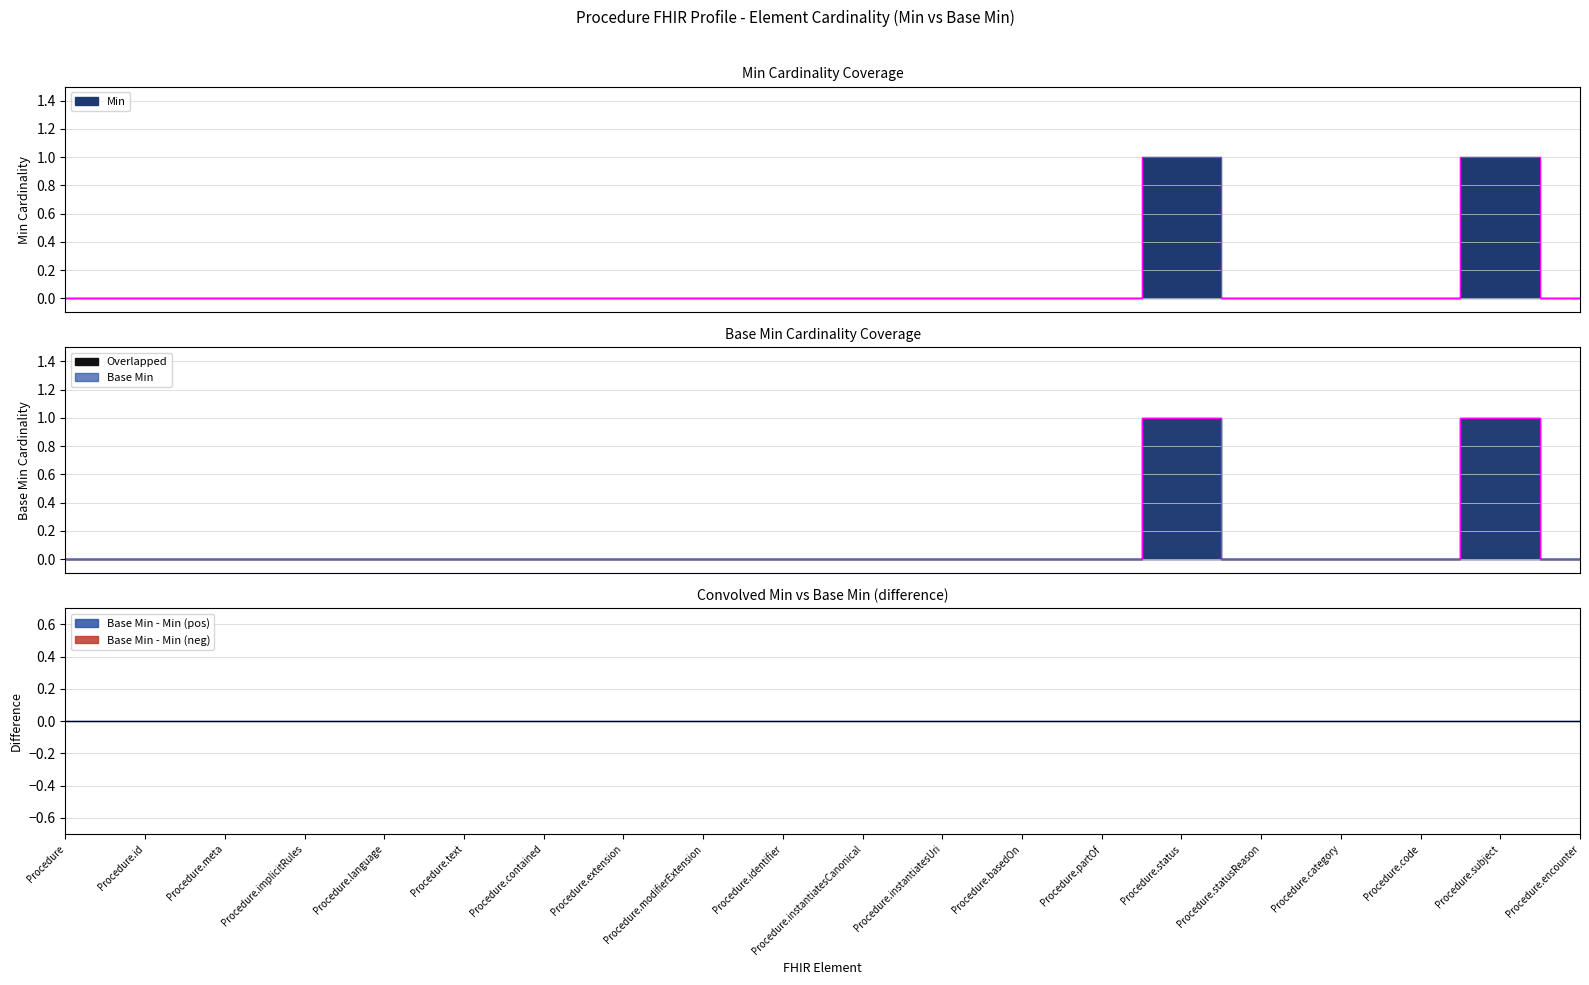

Which series has the largest total across all categories?

Min